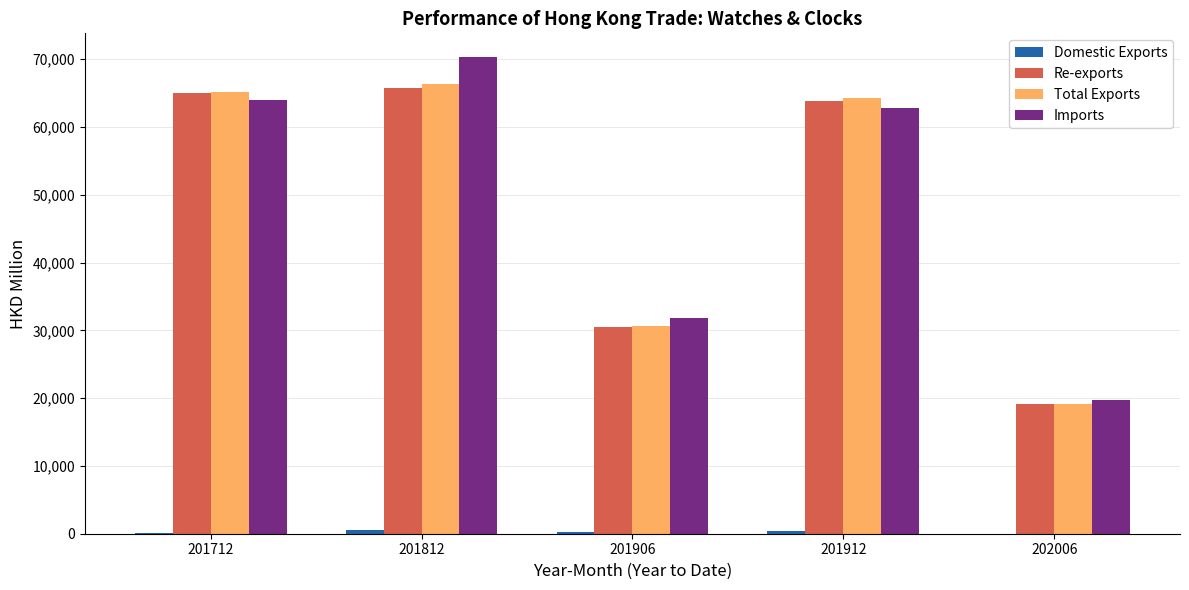

Is it true that Re-exports equals 65033.4 at 201712?

True